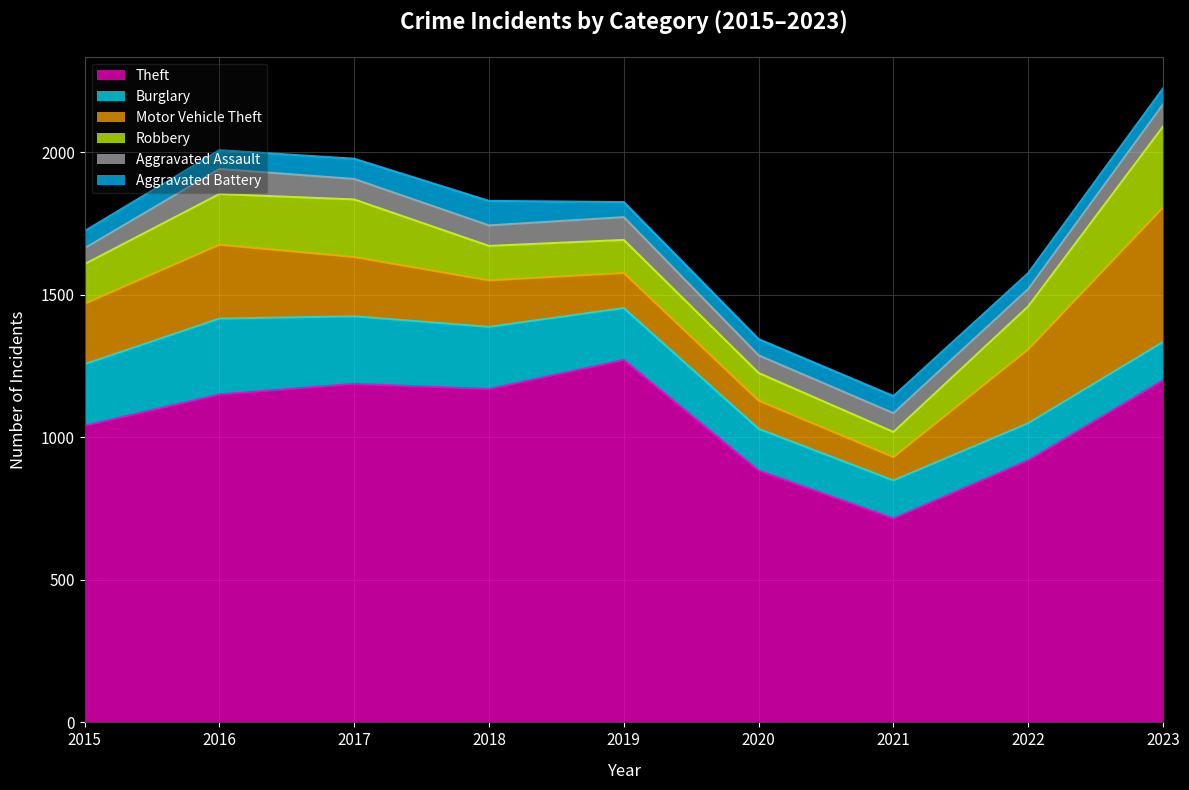

What is the sum of the Theft values at 2018 and 2016?

2321